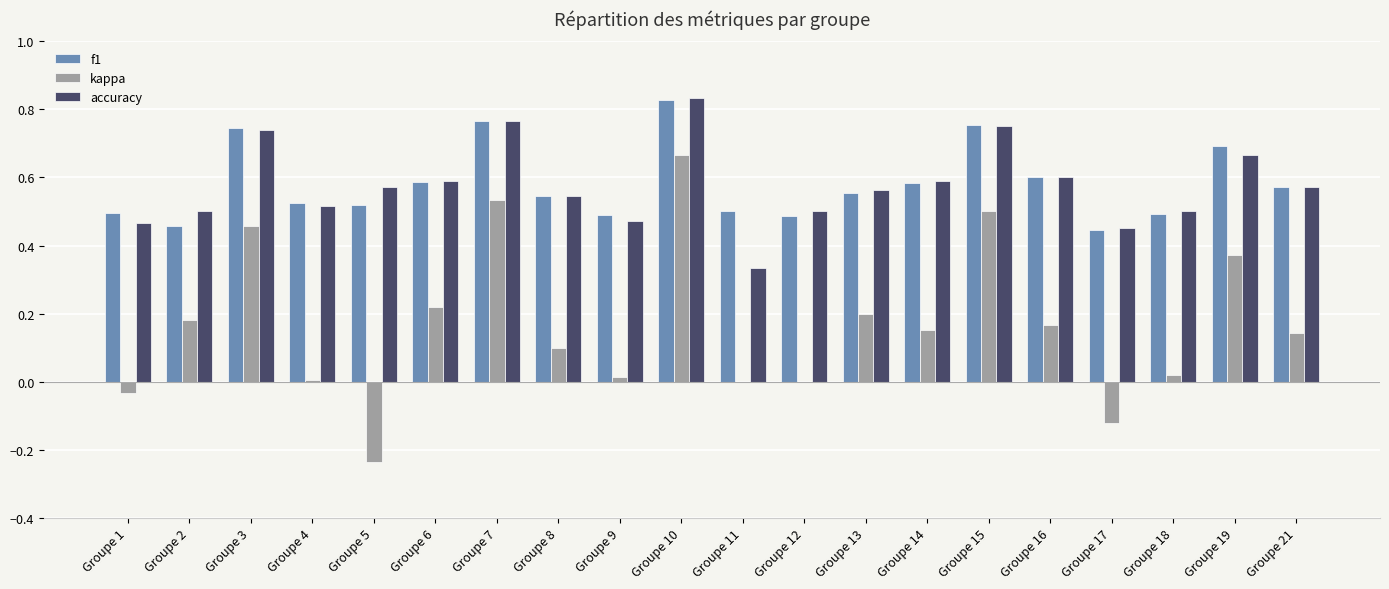

What is the sum of all kappa values?

3.3